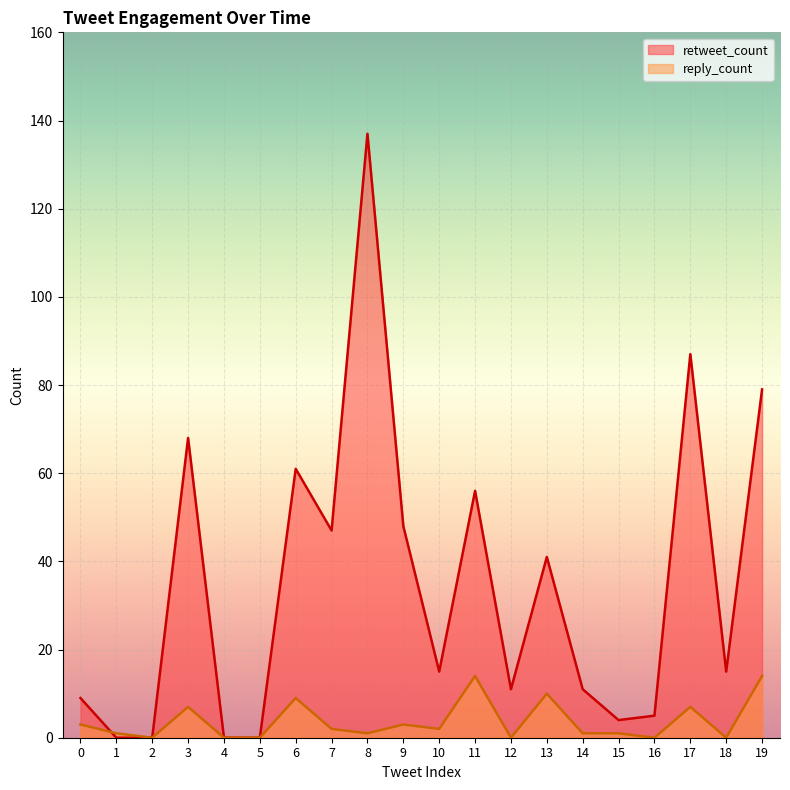

List the series in order of their overall mean, lowest first.

reply_count, retweet_count